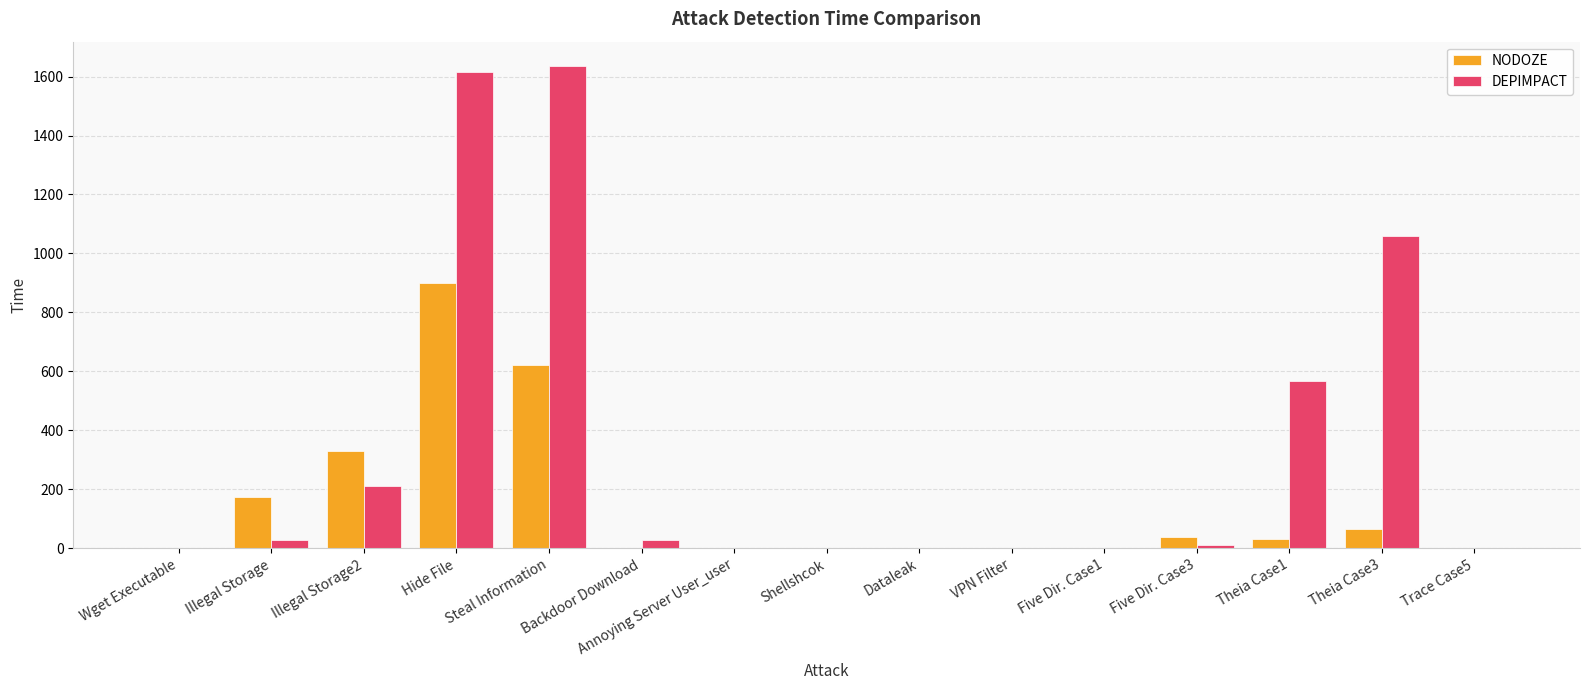

Between Backdoor Download and Theia Case1, which series saw the biggest shift?

DEPIMPACT